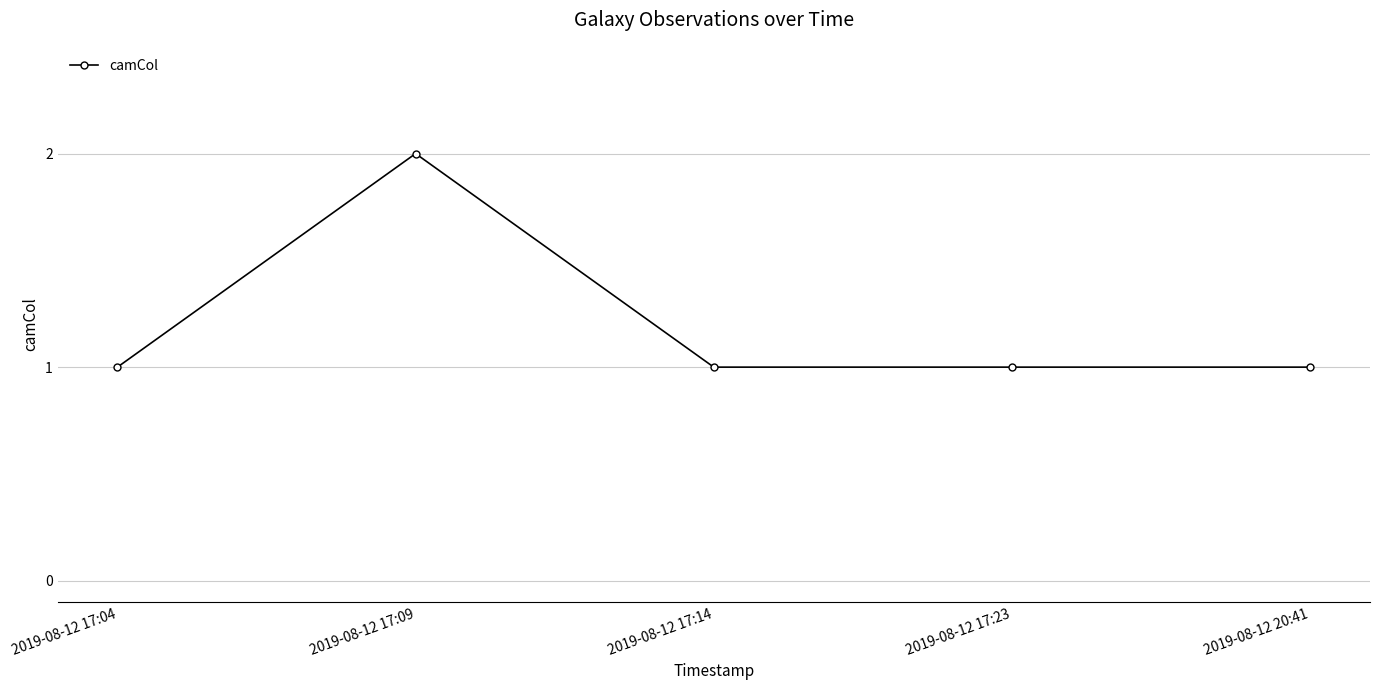

At which category does the chart reach its peak across all series?

2019-08-12 17:09